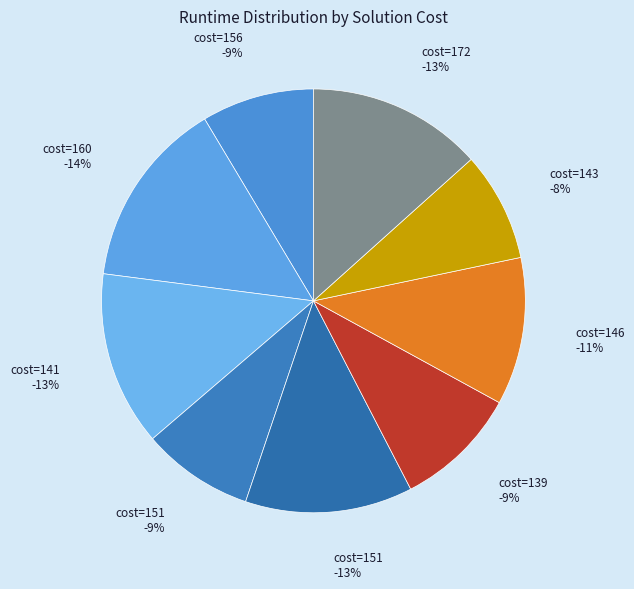

To the nearest percent, what is the average slice percentage?

11%